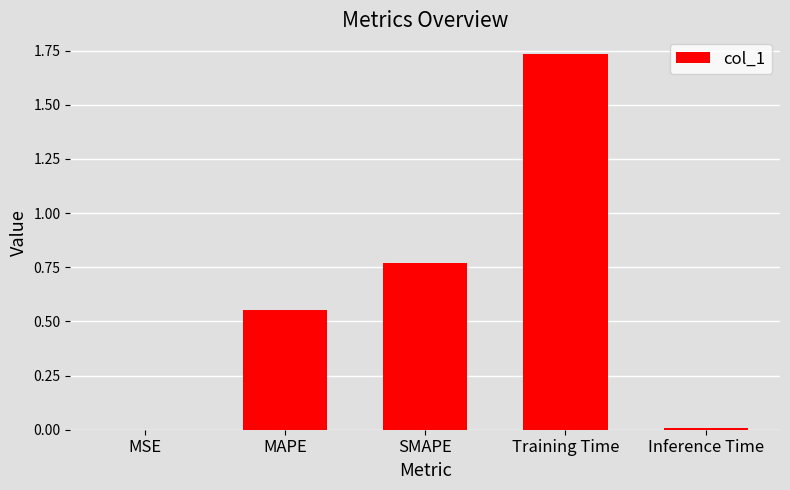

What is the difference between the values at Inference Time and MAPE?

0.5